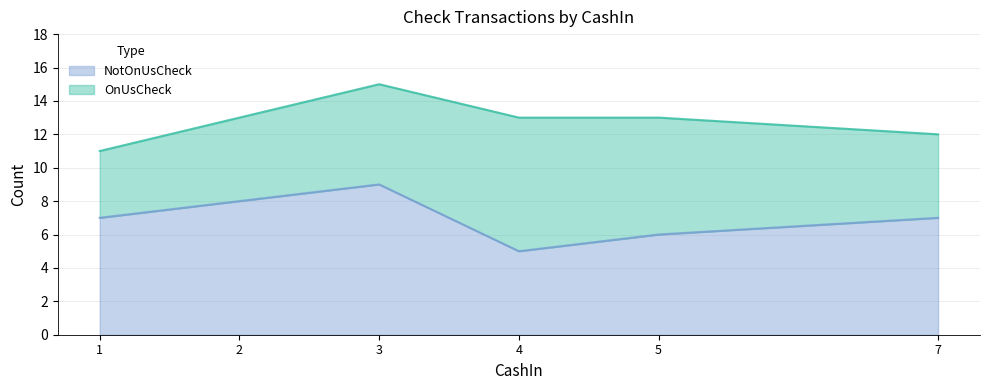

Reading left to right, extract all data points from this chart.

1=7	2=8	3=9	4=5	5=6	7=7